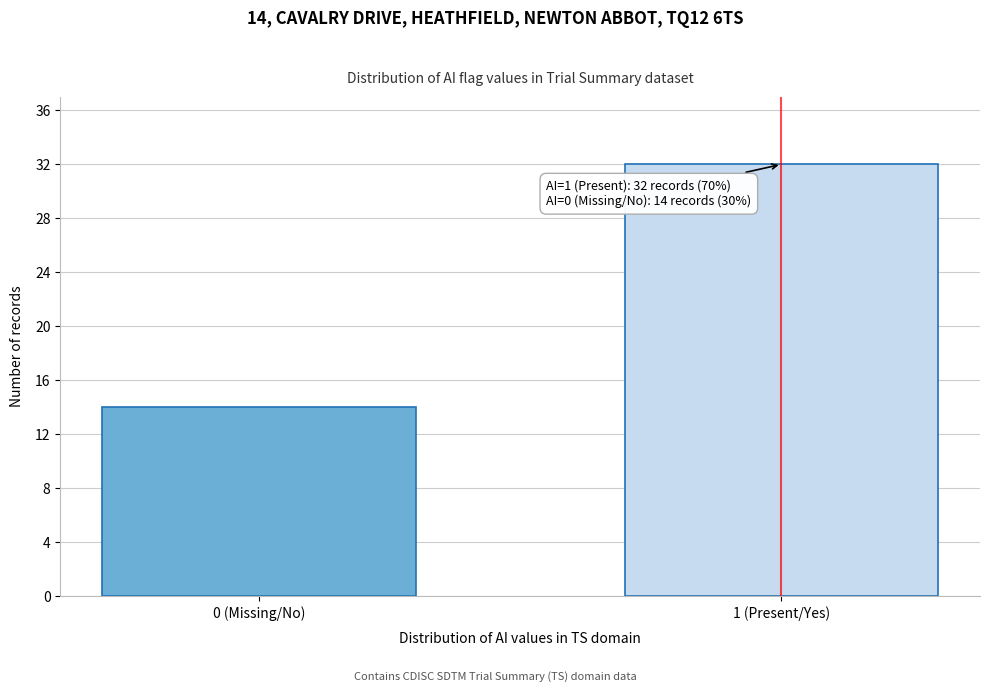

Reading right to left, what are all the values shown in this chart?

32	14